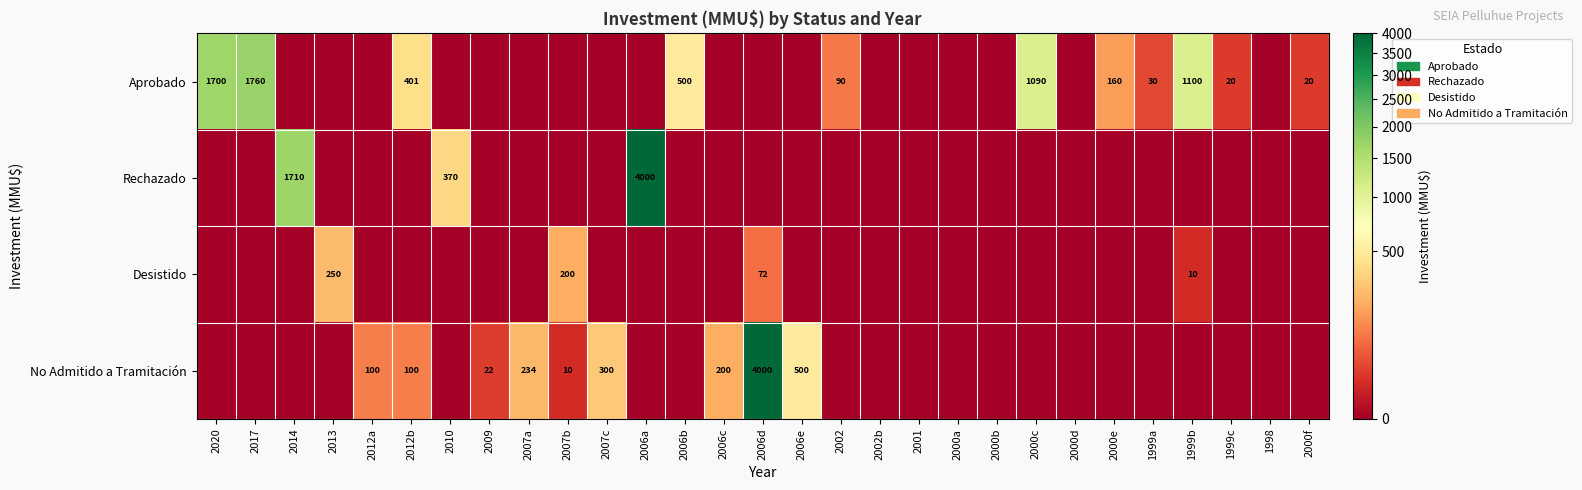

At which category is the sum across all series the highest?

2006d